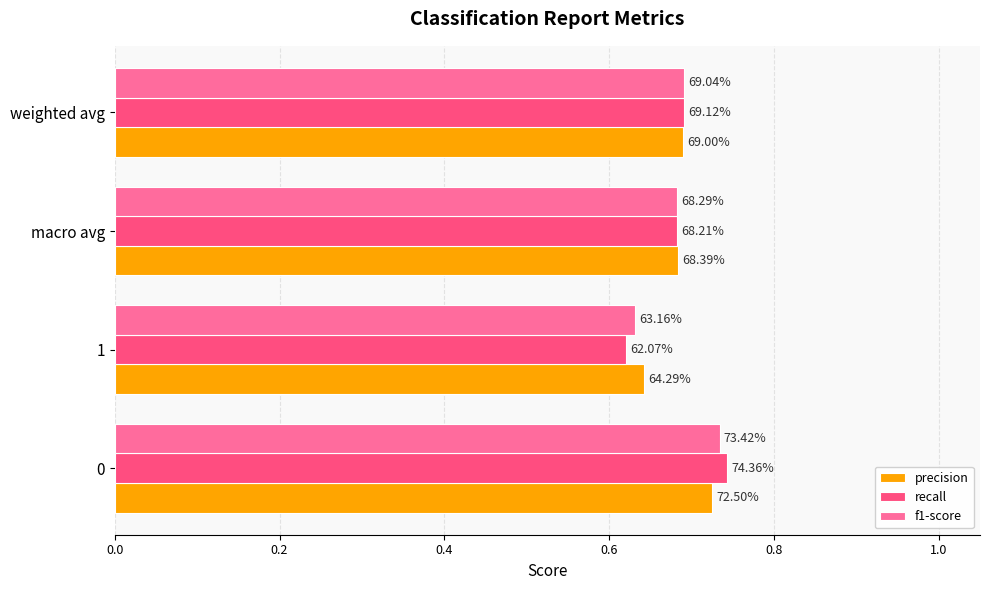

What is the average value of the f1-score series?

0.7